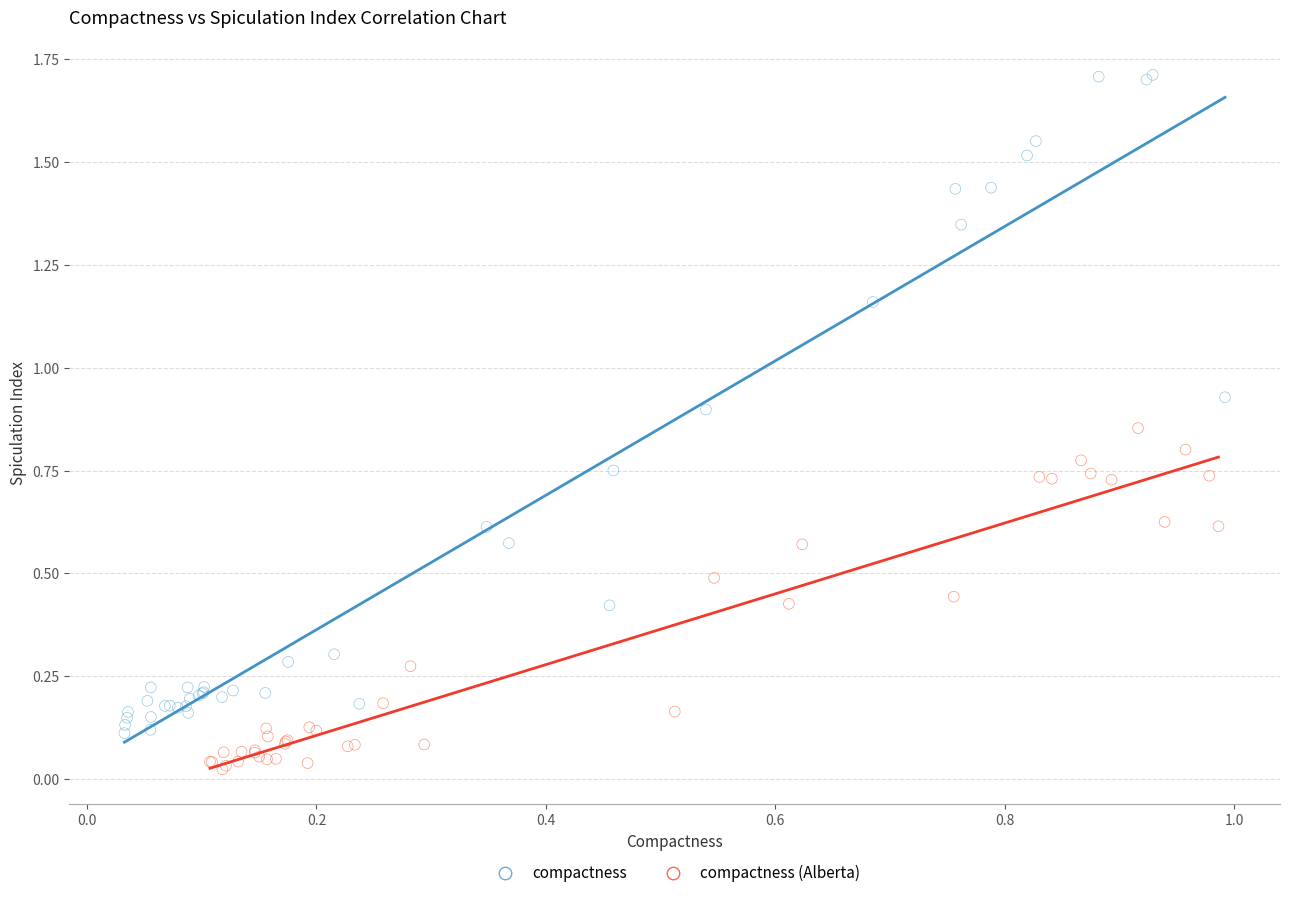

Which series contains the highest Y value?

compactness